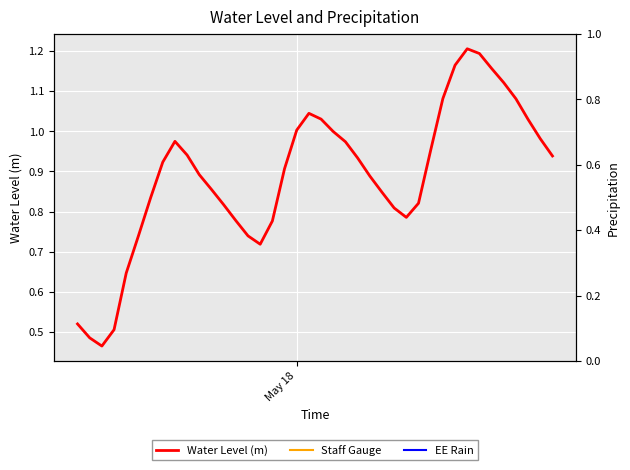

How many points are lower than both their immediate neighbors (excluding endpoints)?

3